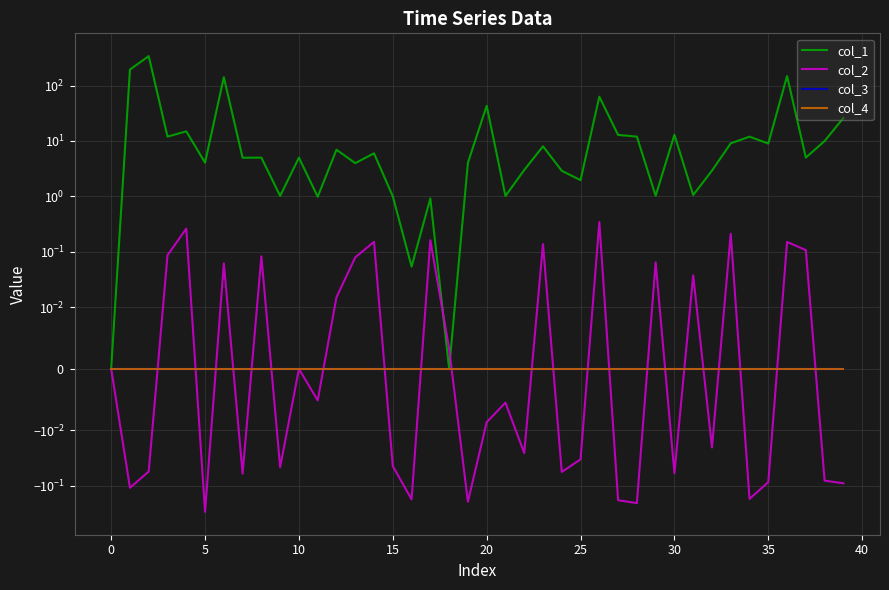

Rank the series at 16 from lowest to highest value.

col_2, col_3, col_4, col_1